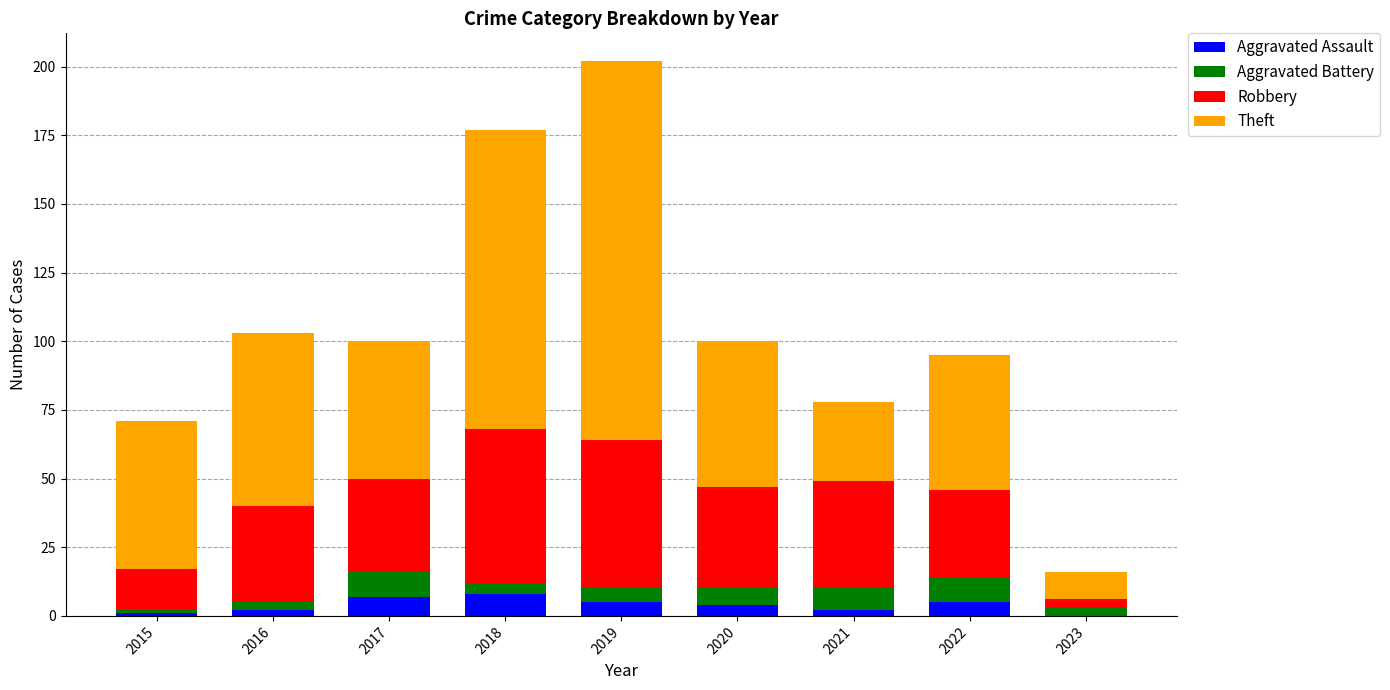

What is the total value across all series at 2019?

202